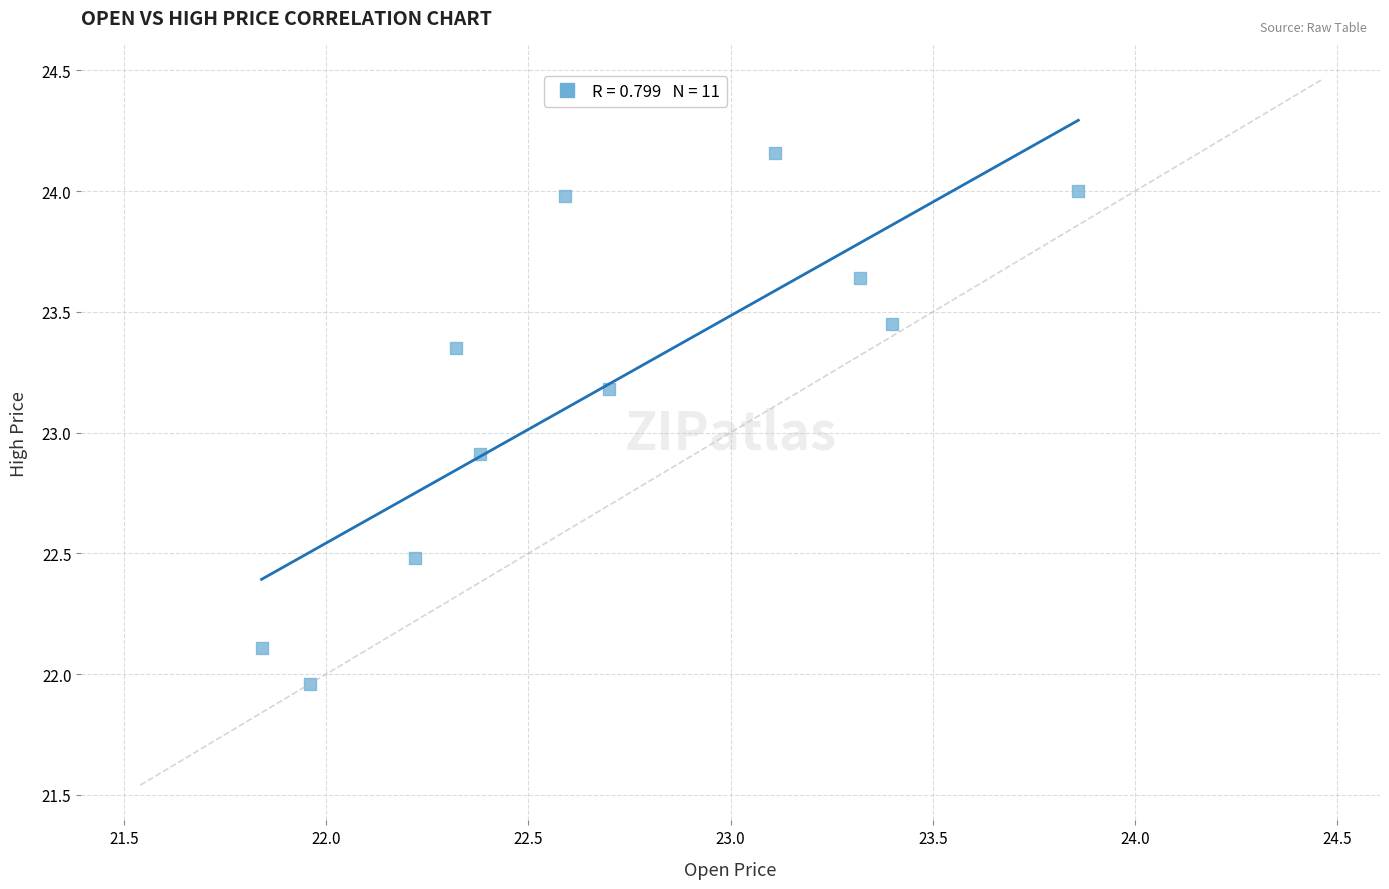

What is the average X value?

22.7